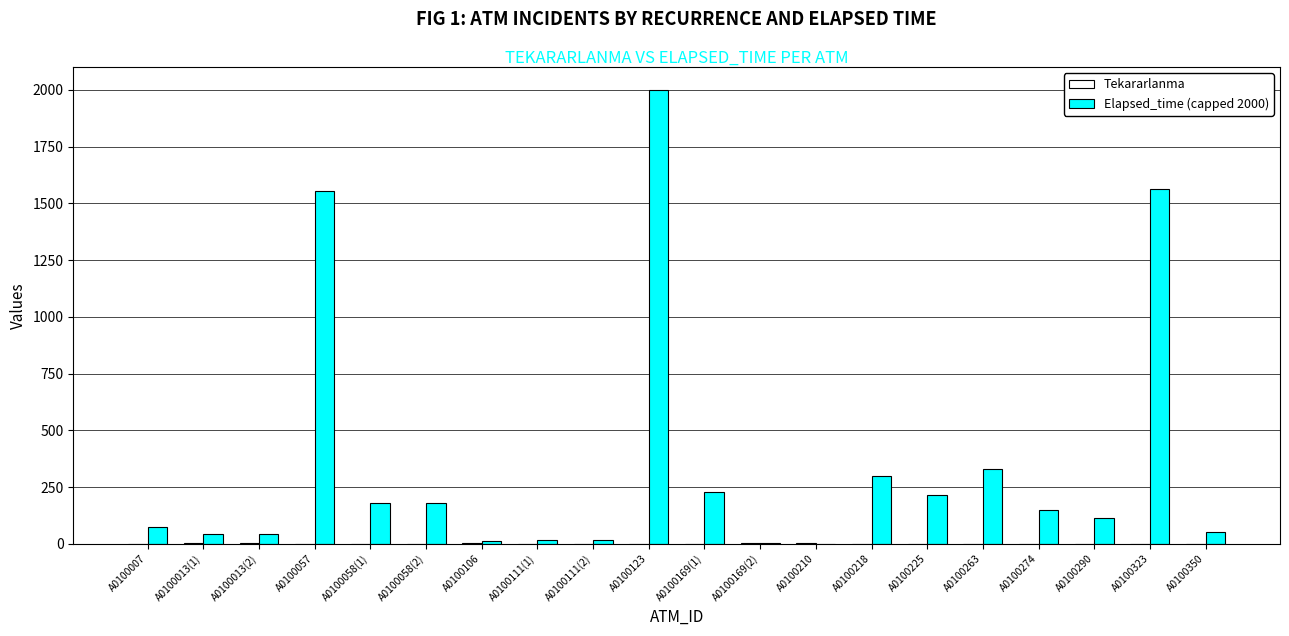

Which series has the largest total across all categories?

Elapsed_time (capped 2000)